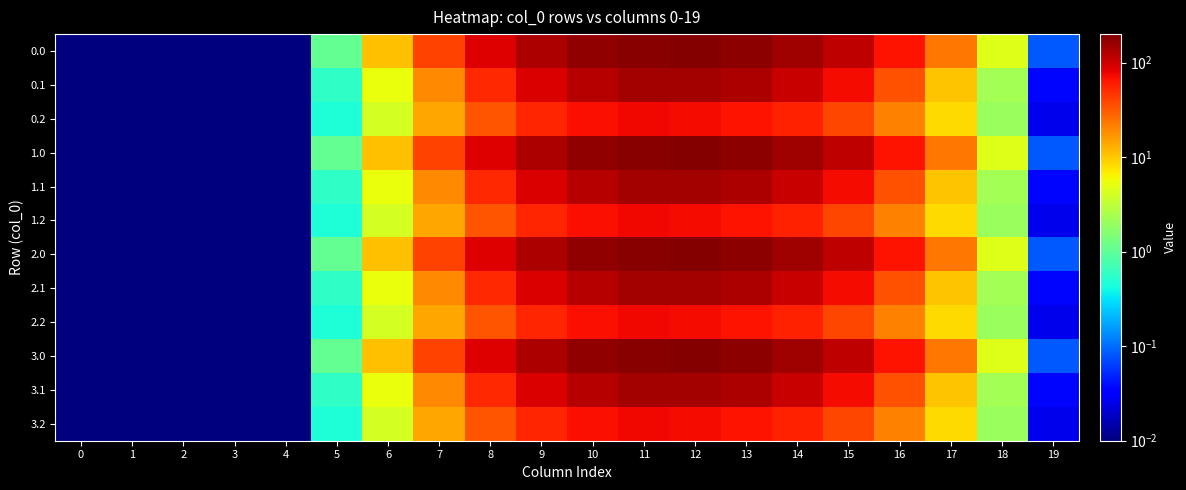

What is the maximum value shown in the chart?

186.5